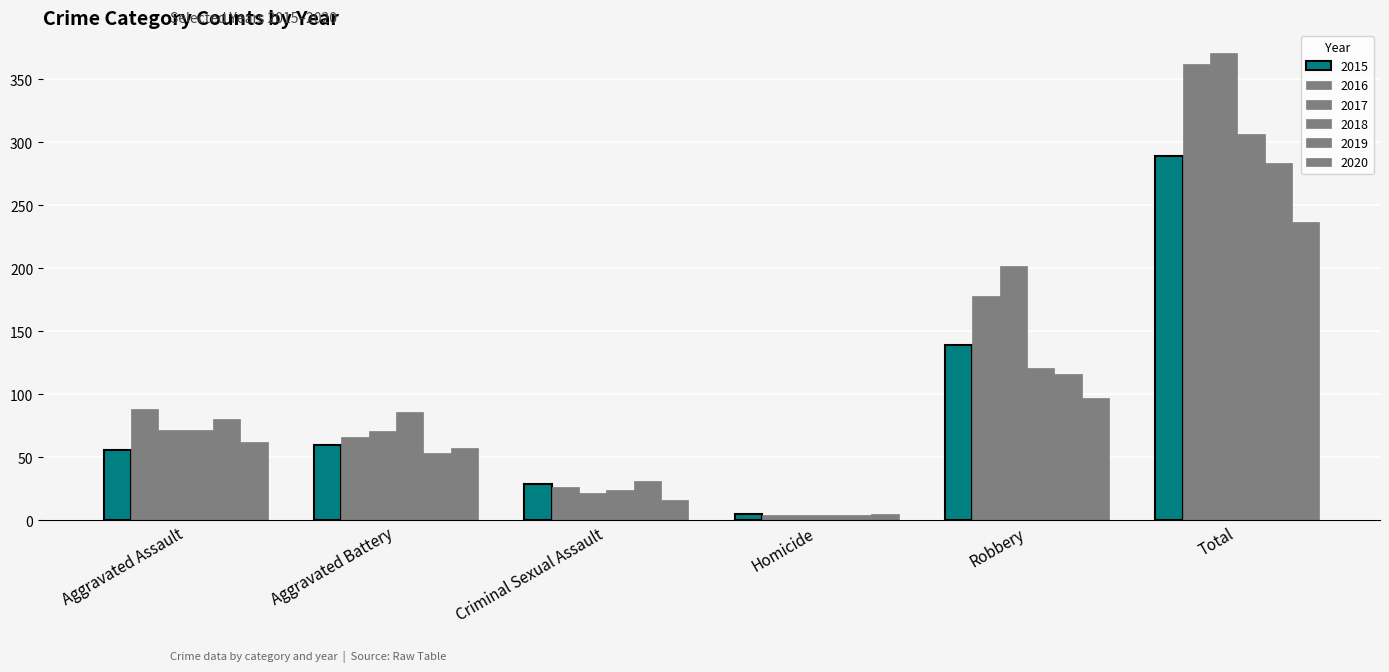

Reading left to right, list all the values displayed in this chart.

2015: 56	60	29	5	139	289
2016: 88	66	26	4	178	362
2017: 72	71	22	4	202	371
2018: 72	86	24	4	121	307
2019: 80	53	31	4	116	284
2020: 62	57	16	5	97	237